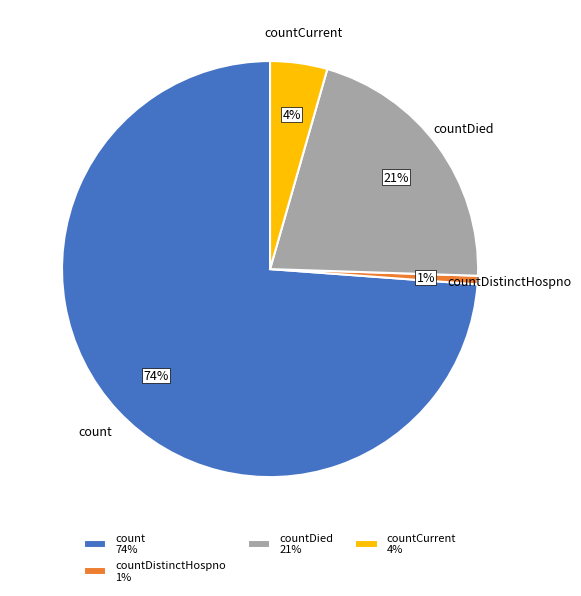

To the nearest percent, what is the difference between the largest and smallest slice percentages?

73%